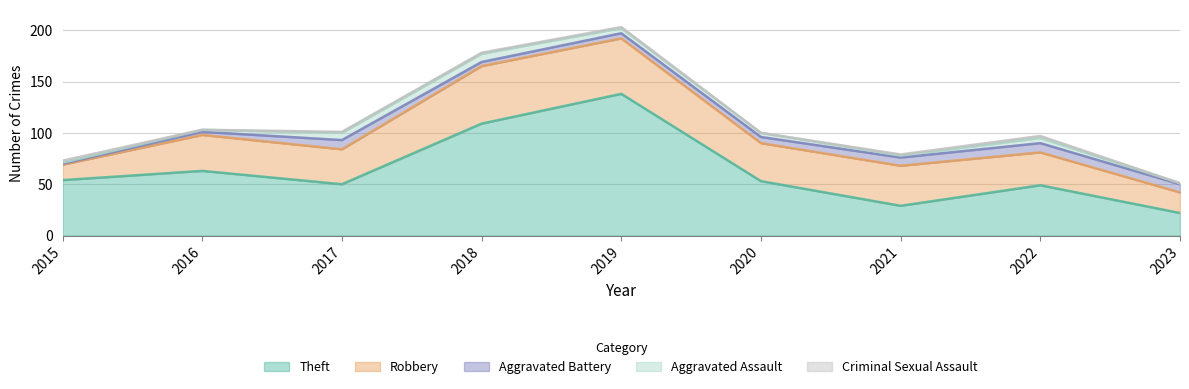

What is the average value of the Aggravated Assault series?

4